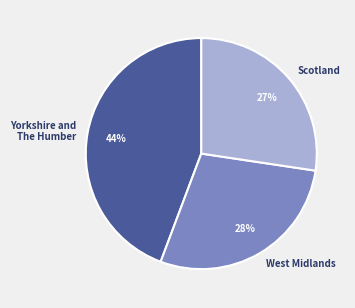

Combined, do Scotland and Yorkshire and The Humber account for over 50%?

Yes